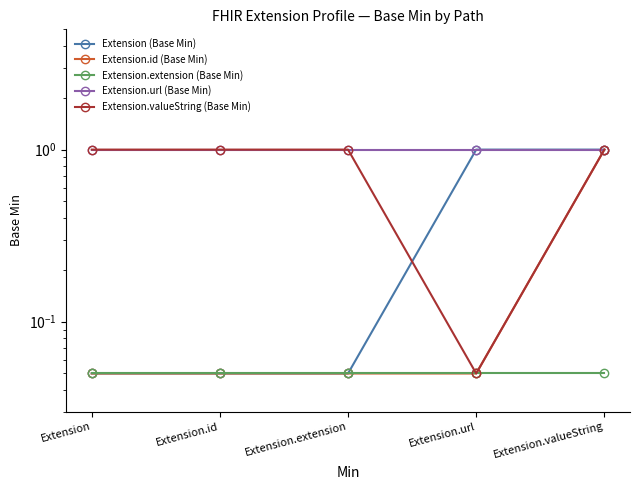

At which category is the sum across all series the highest?

Extension.valueString